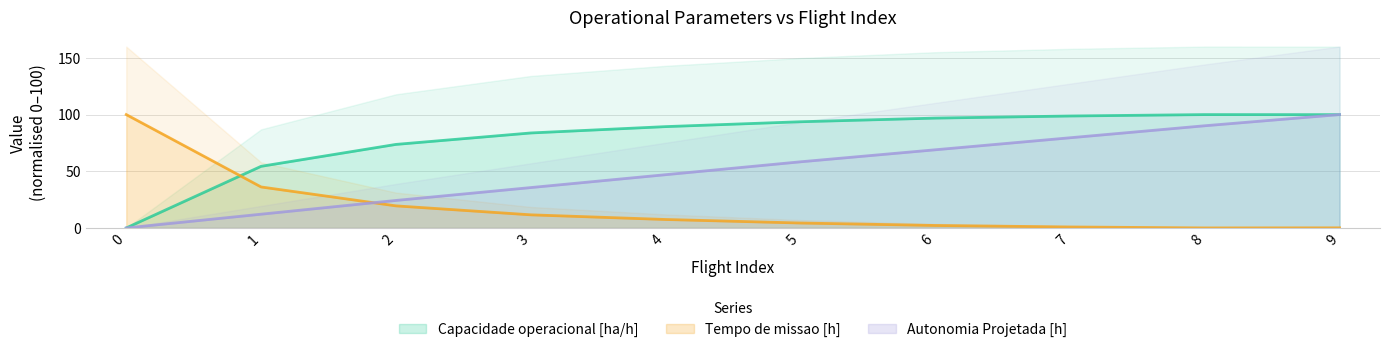

How many positive values does the Autonomia Projetada [h] series have?

9